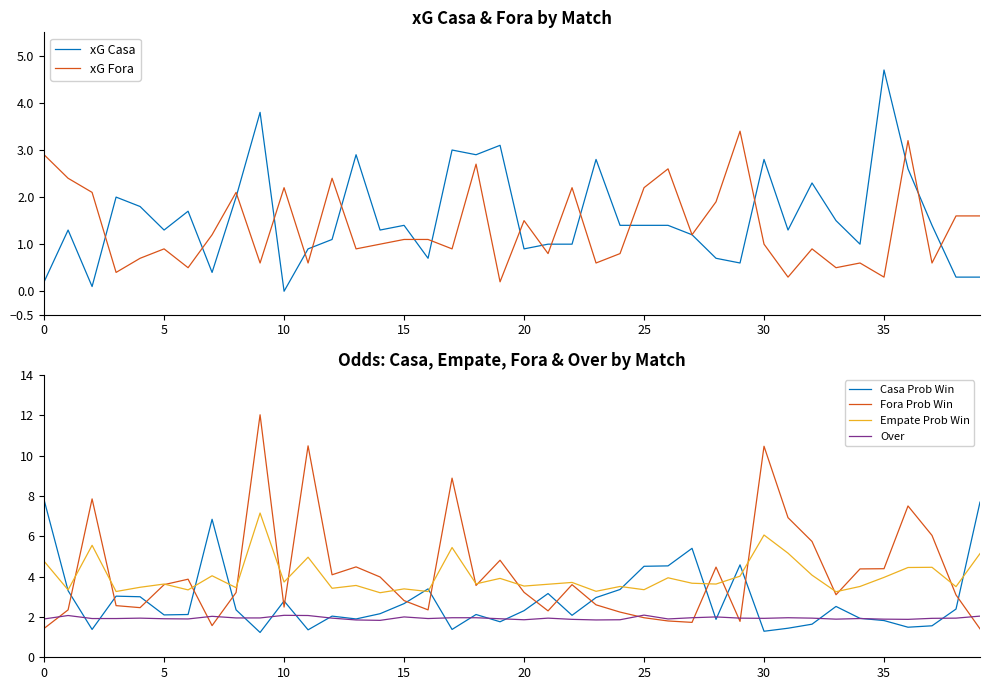

What is the total value across all series at 31?

17.1